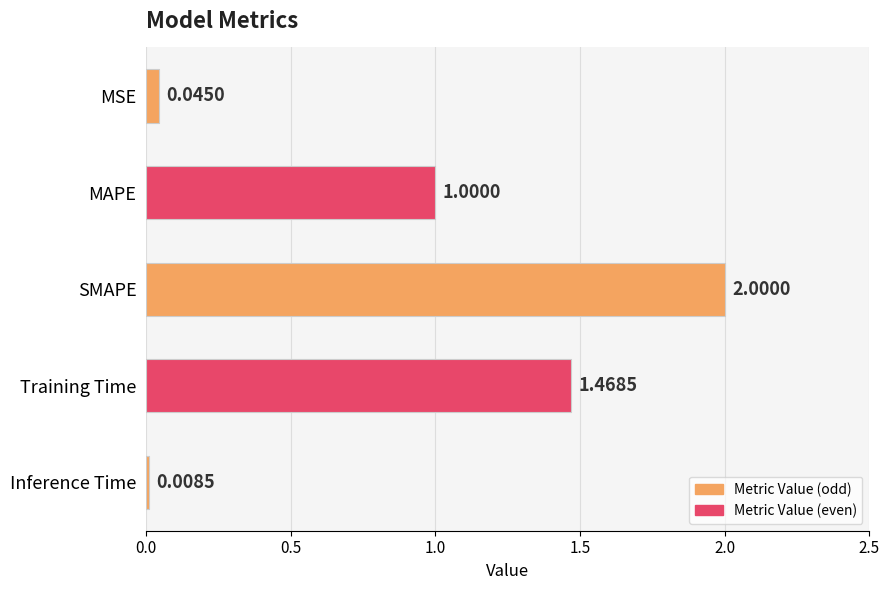

What is the sum of all values?

4.5